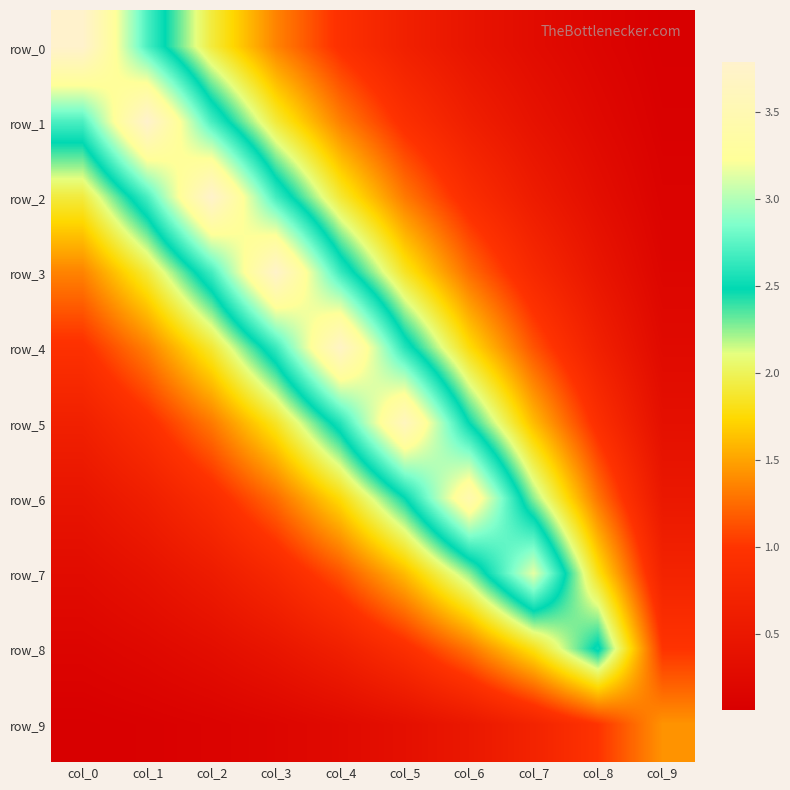

Is it true that row_7 equals 3.2 at col_8?

False